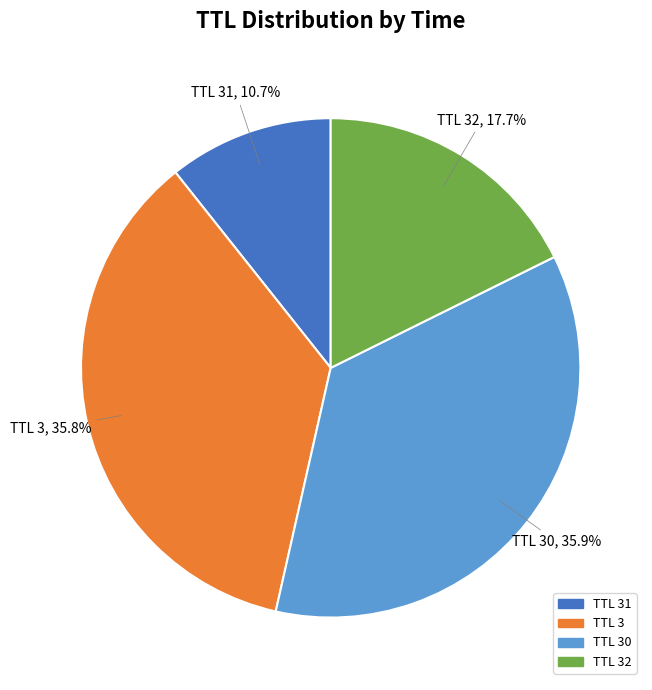

Is there a majority slice in this chart?

No